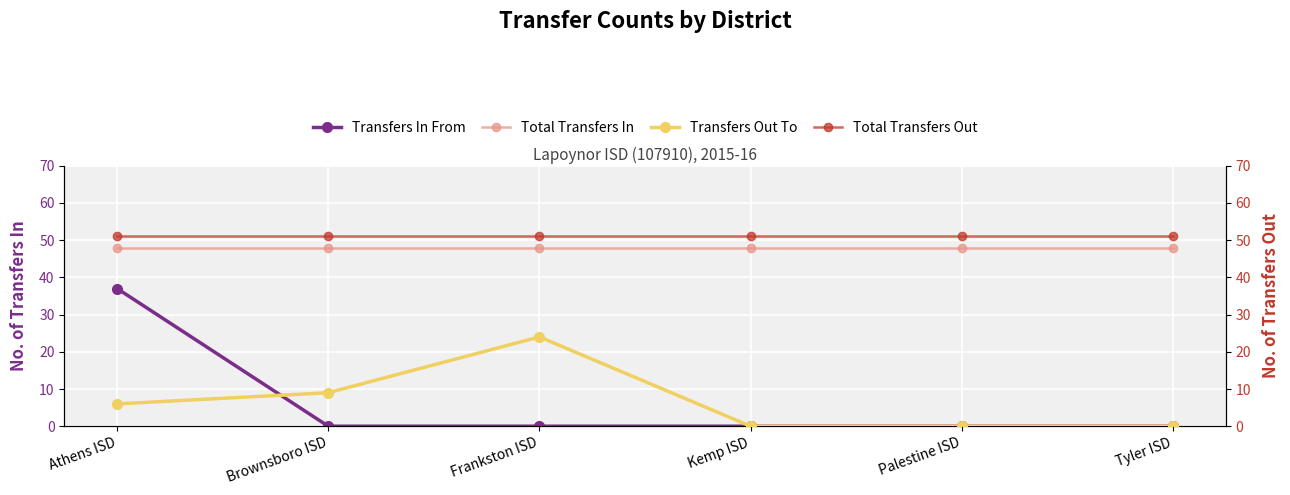

The value of Total Transfers Out at Athens ISD is 34. True or false?

False